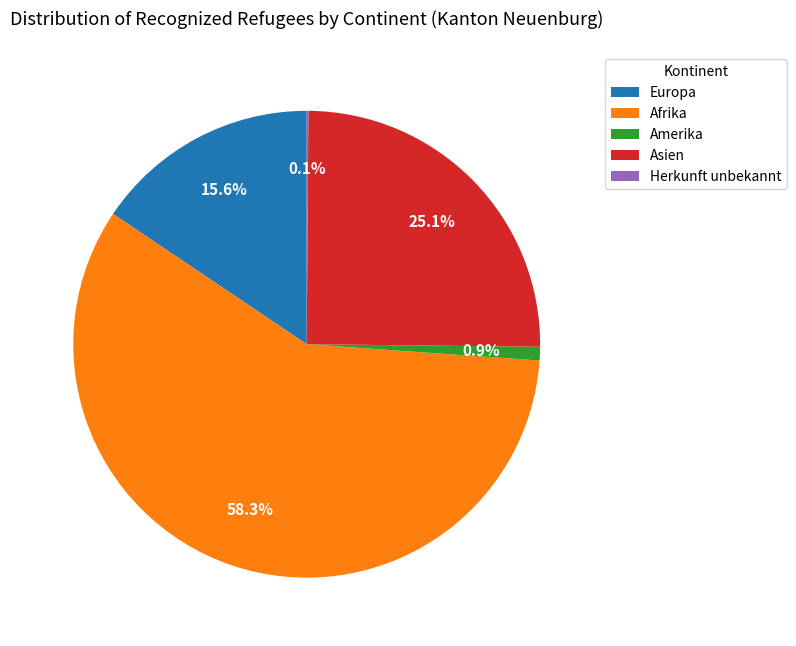

Combined, do Afrika and Asien account for over 50%?

Yes